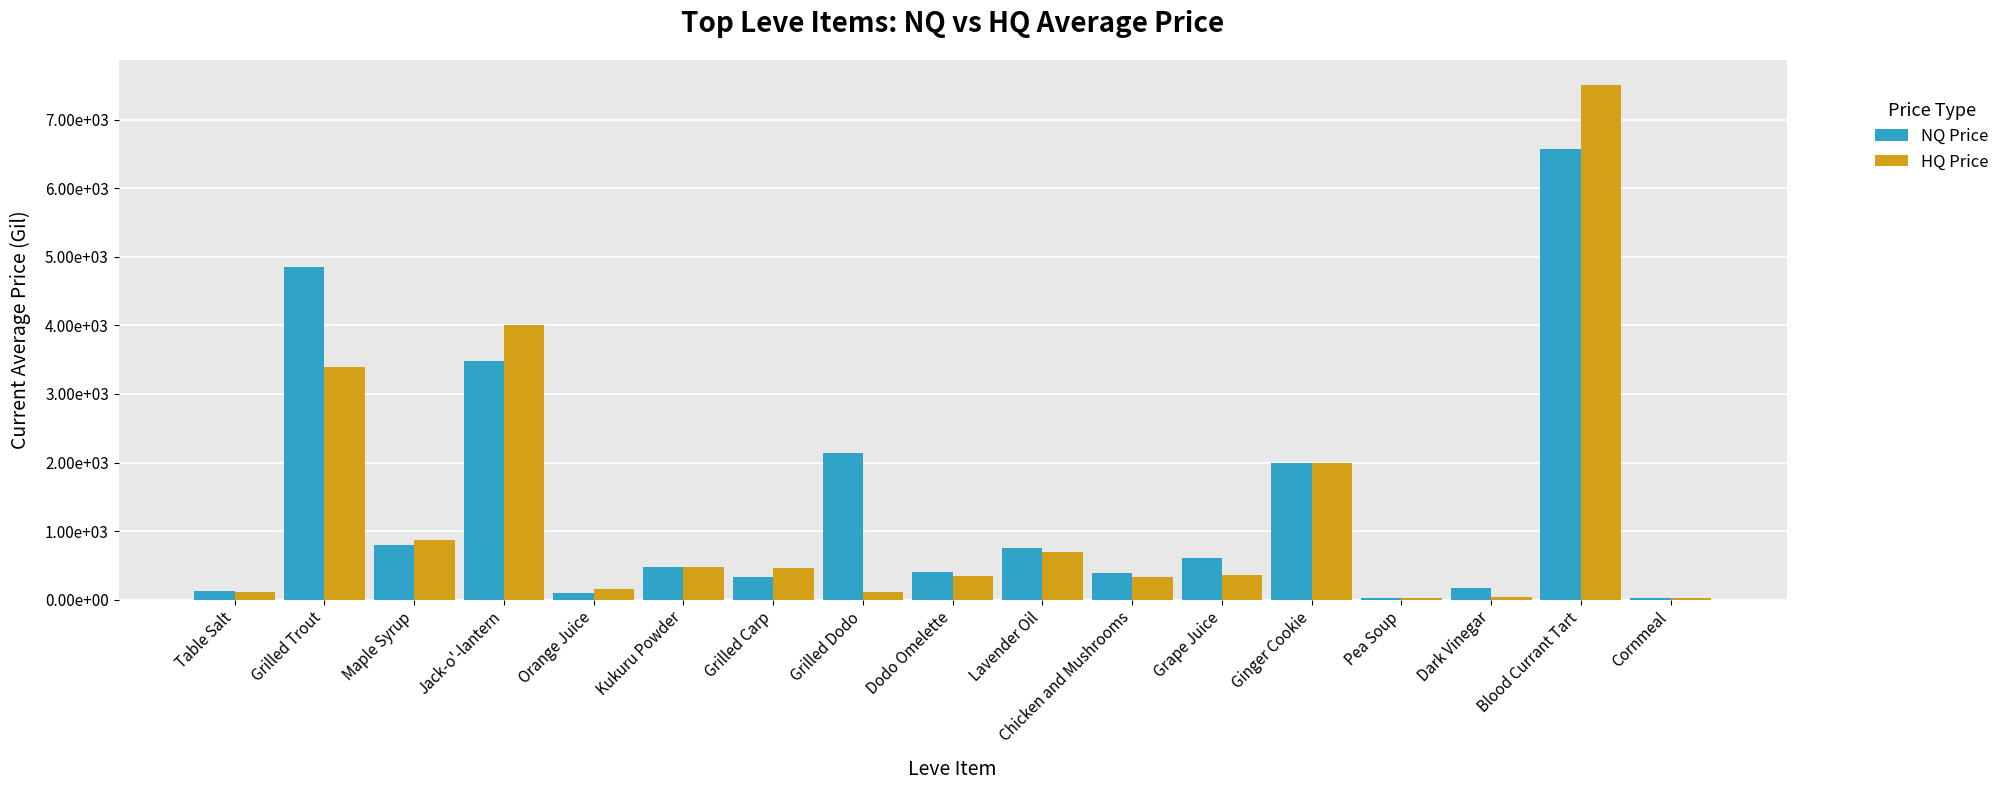

Which category has the highest value in the HQ Price series?

Blood Currant Tart